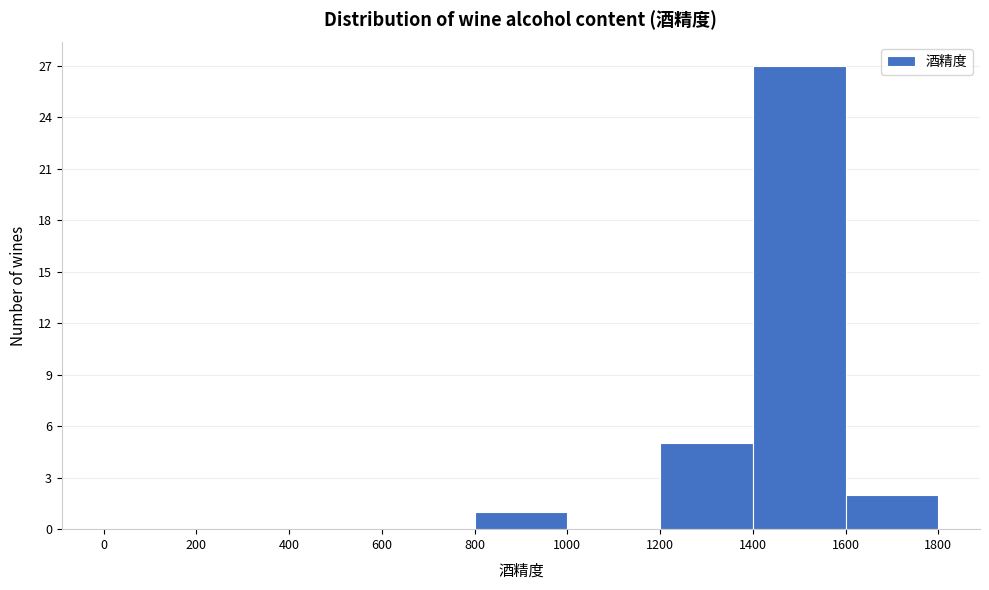

What is the height of the bar covering 1400 to 1600 on the x-axis? The values are not printed on the chart, so give them approximately, as read against the axis.

27